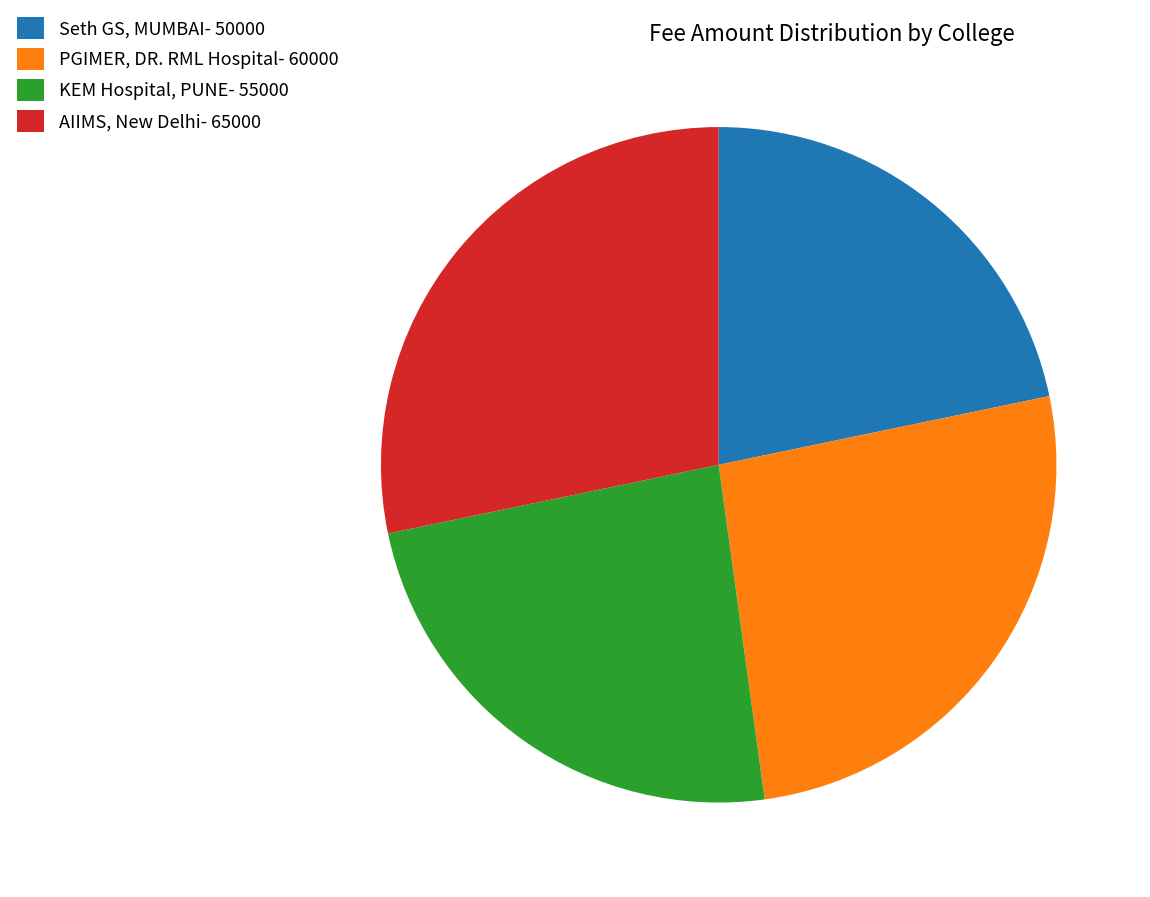

Between PGIMER, DR. RML Hospital- 60000 and Seth GS, MUMBAI- 50000, which is larger?

PGIMER, DR. RML Hospital- 60000